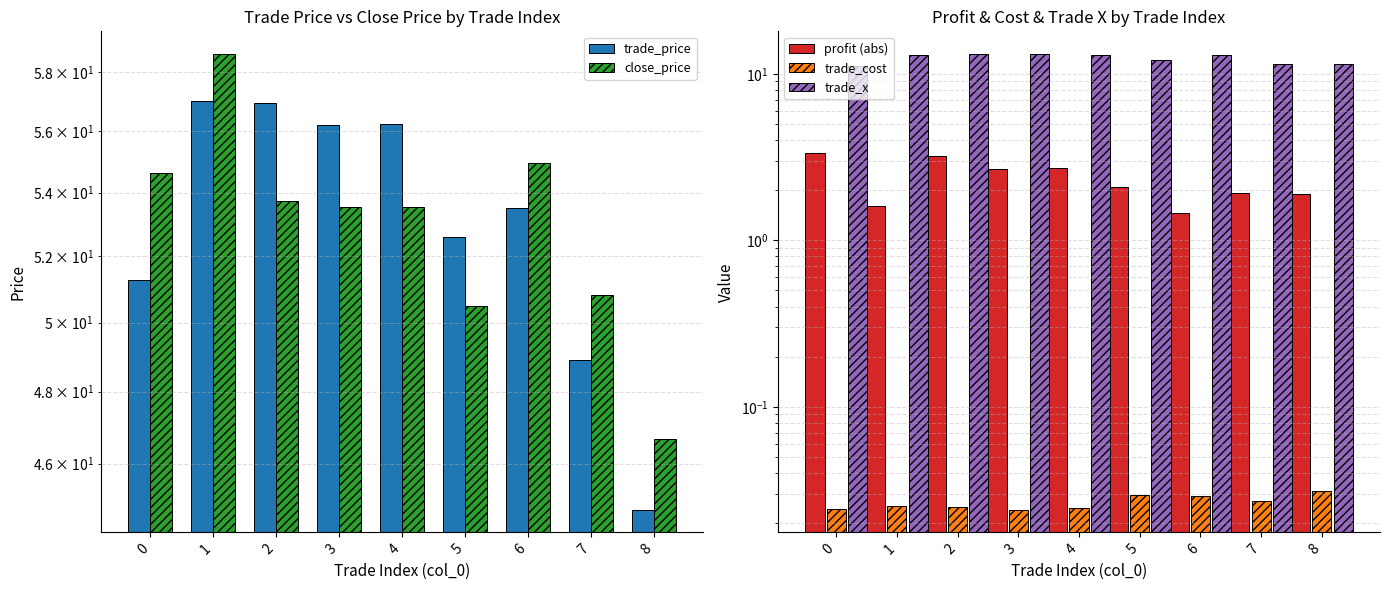

What is the value of the trade_x bar at the 1st from the left?

11.1